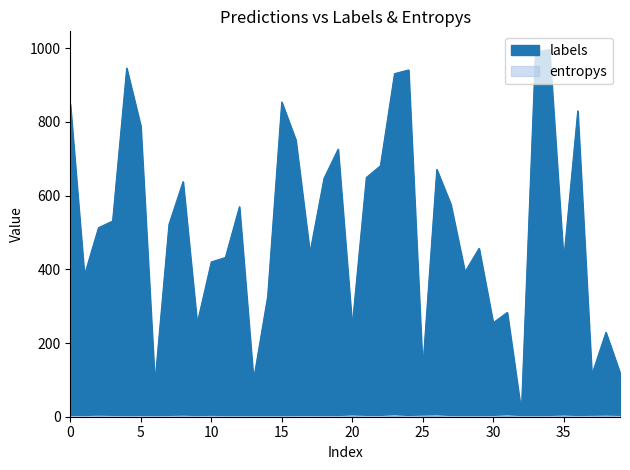

How many series are shown in this chart?

2